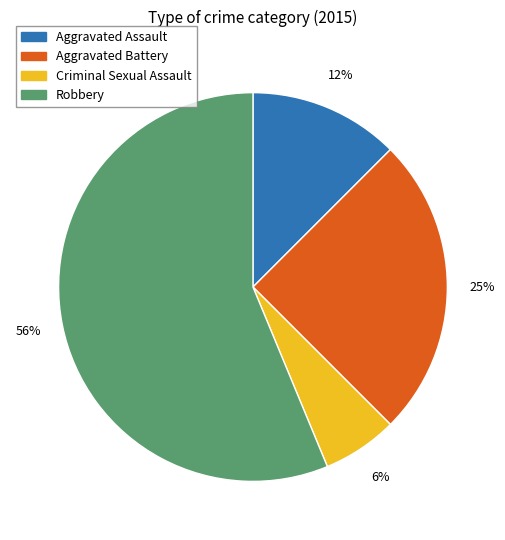

The Robbery slice represents 44% of the pie. True or false?

False